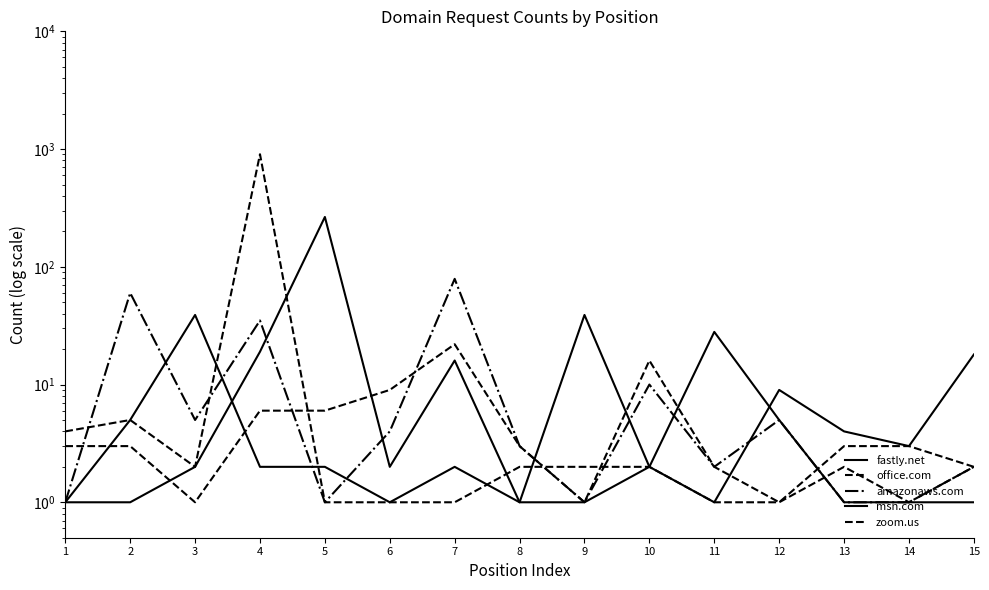

True or false: office.com and fastly.net intersect in this chart.

True